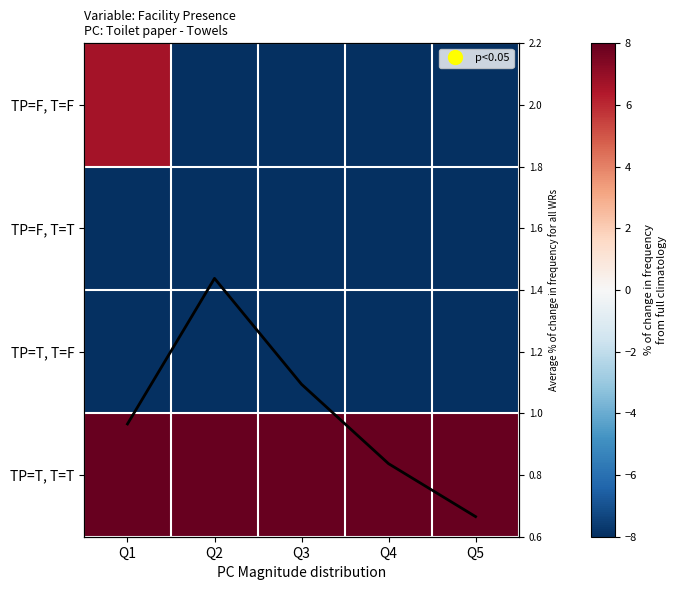

The TP=T, T=T series shows 204.0 at Q5. True or false?

False